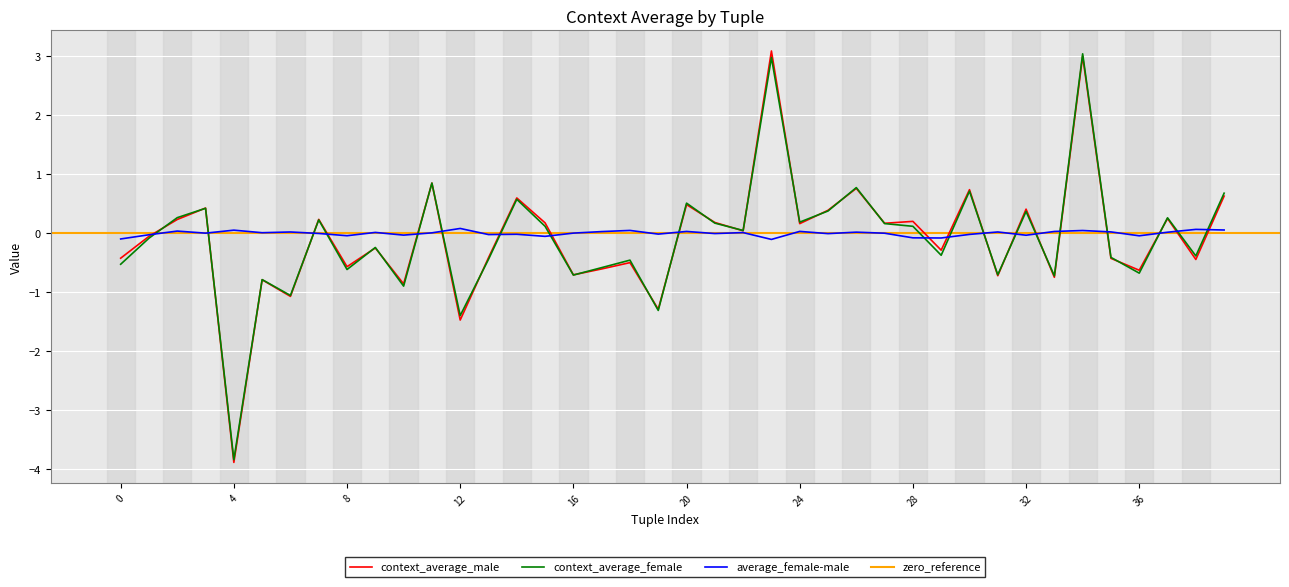

What is the minimum value for context_average_male?

-3.9